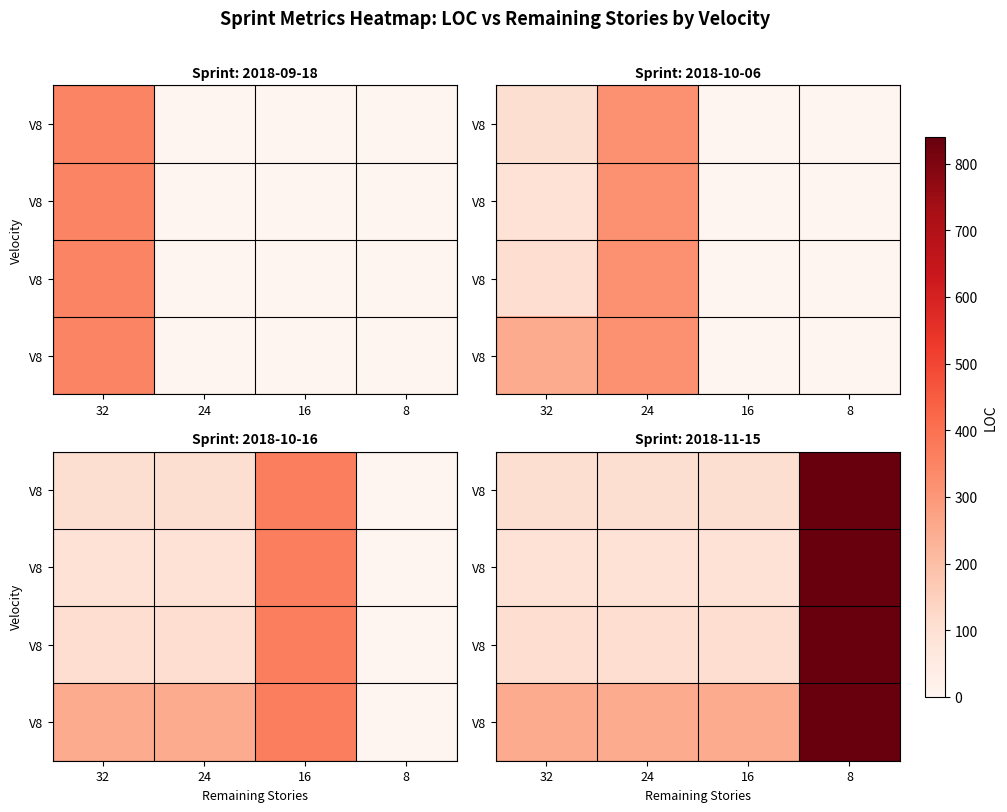

What is the spread (max minus min) of values at 24?

0.2